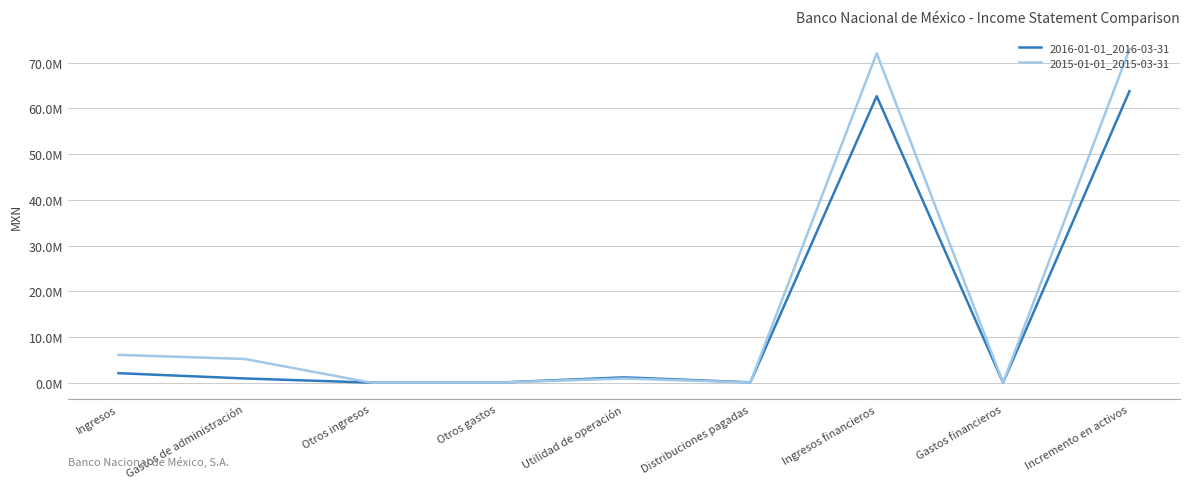

Which category has the highest value in the 2015-01-01_2015-03-31 series?

Incremento en activos